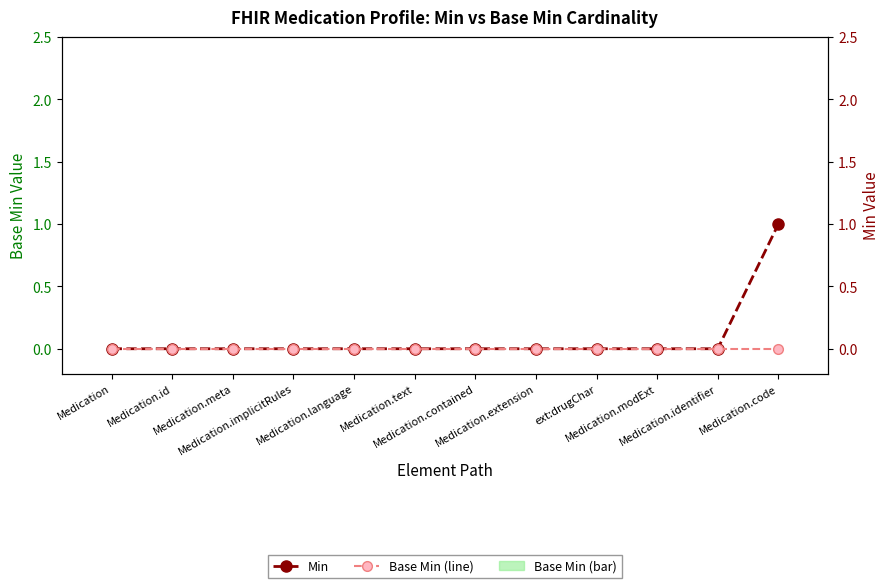

Is the value of Base Min (line) at ext:drugChar greater than the value of Base Min at Medication.modExt?

No